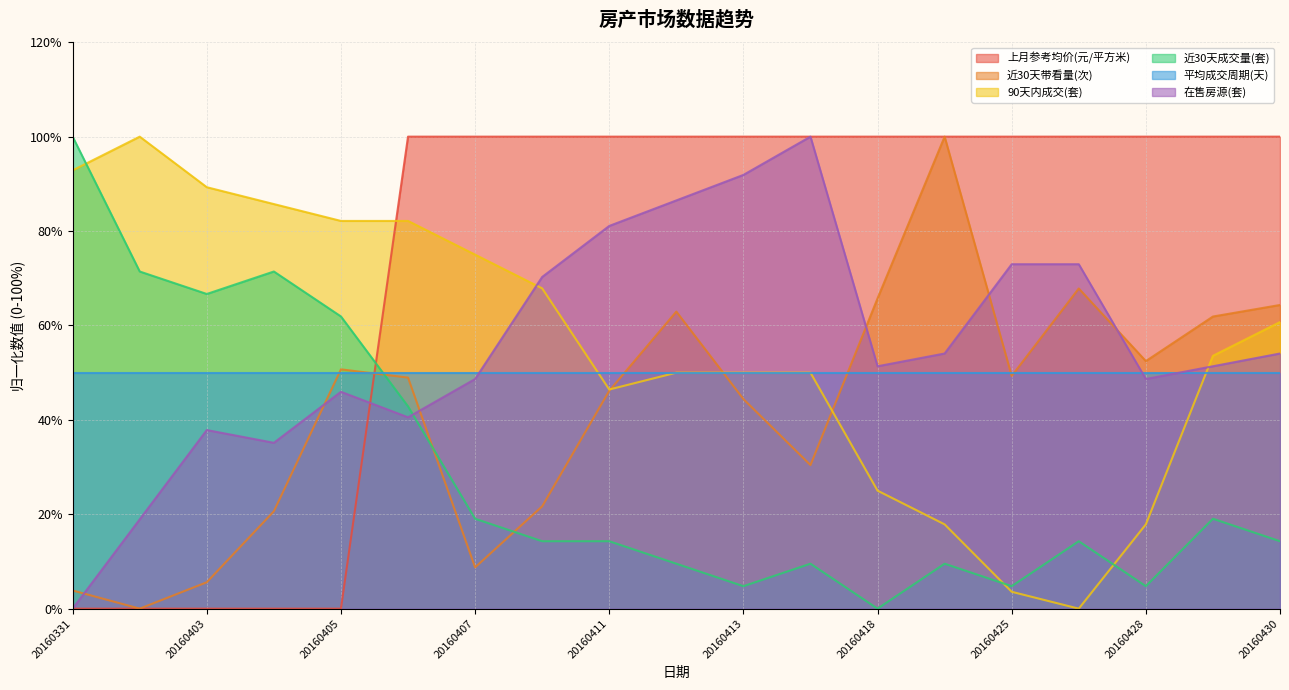

What is the sum of the 在售房源(套) values at 20160404 and 20160405?

81.1